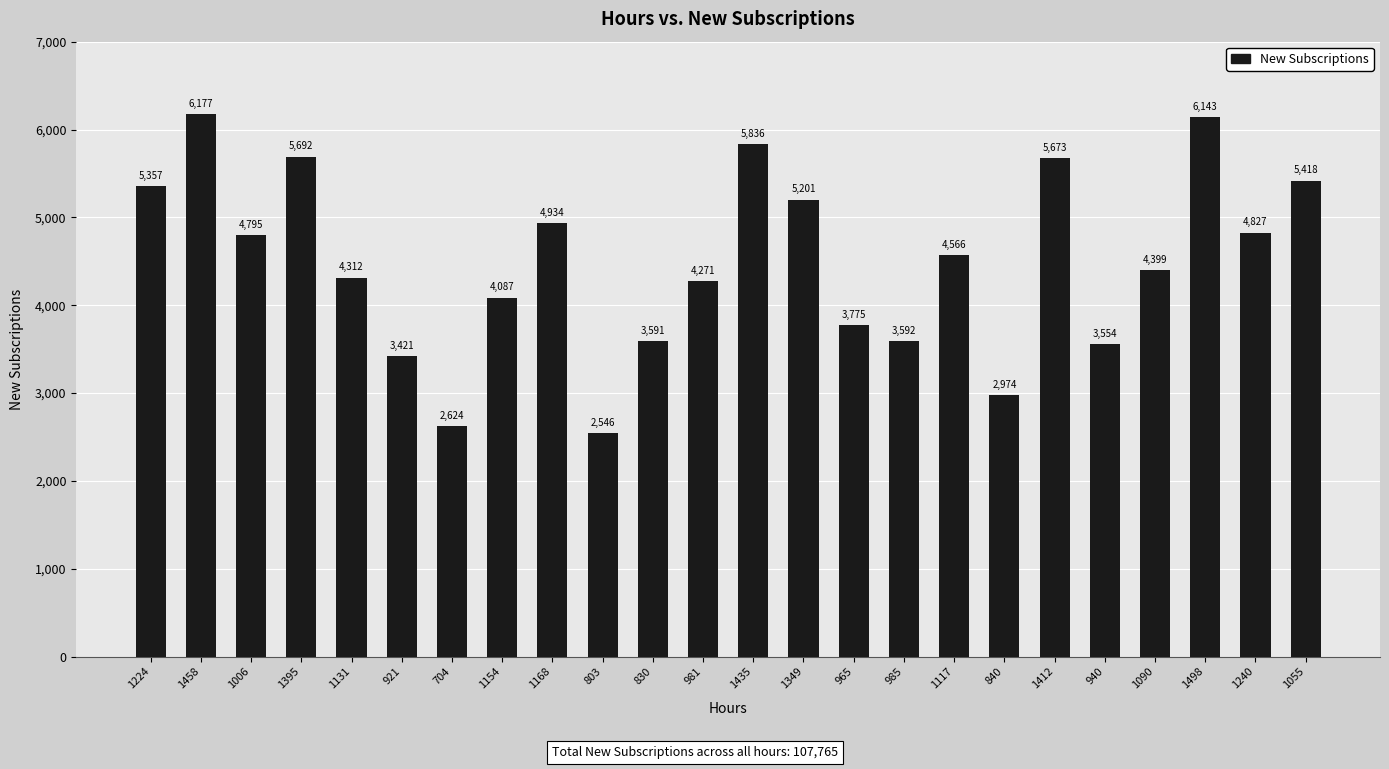

Rank the categories by value from highest to lowest.

1458, 1498, 1435, 1395, 1412, 1055, 1224, 1349, 1168, 1240, 1006, 1117, 1090, 1131, 981, 1154, 965, 985, 830, 940, 921, 840, 704, 803